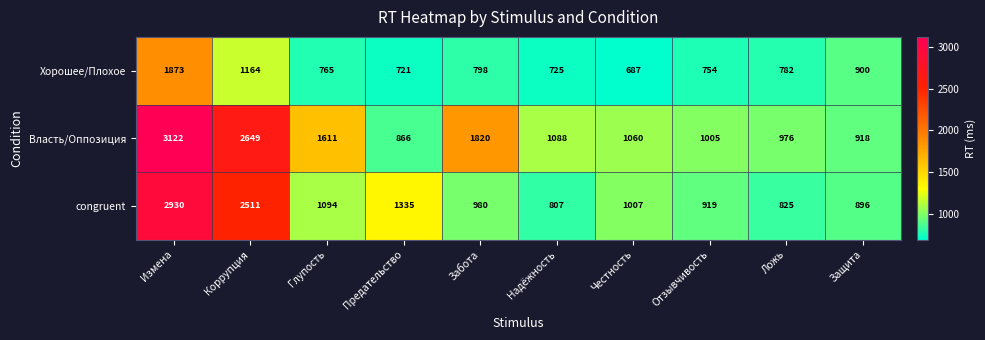

Which series has the widest spread of values?

Власть/Оппозиция